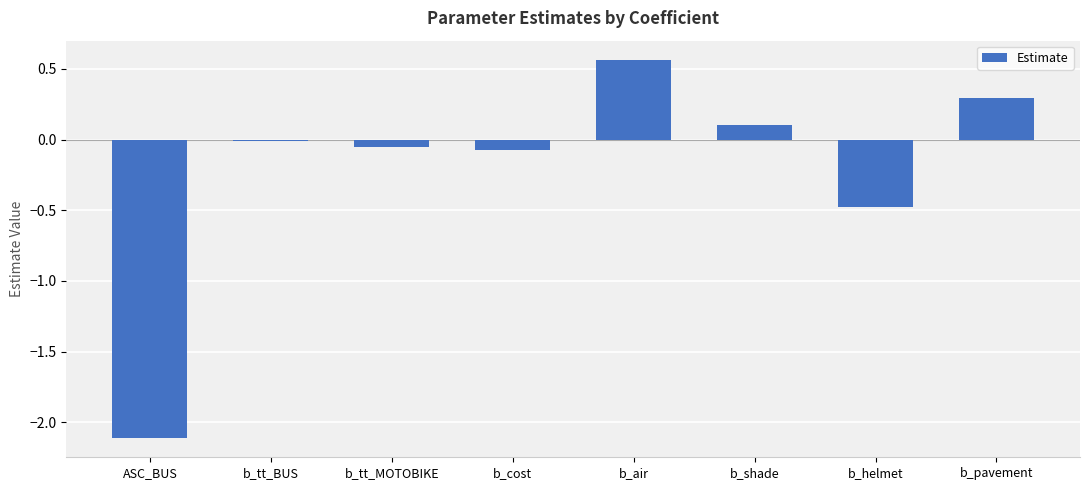

How many series are shown in this chart?

1